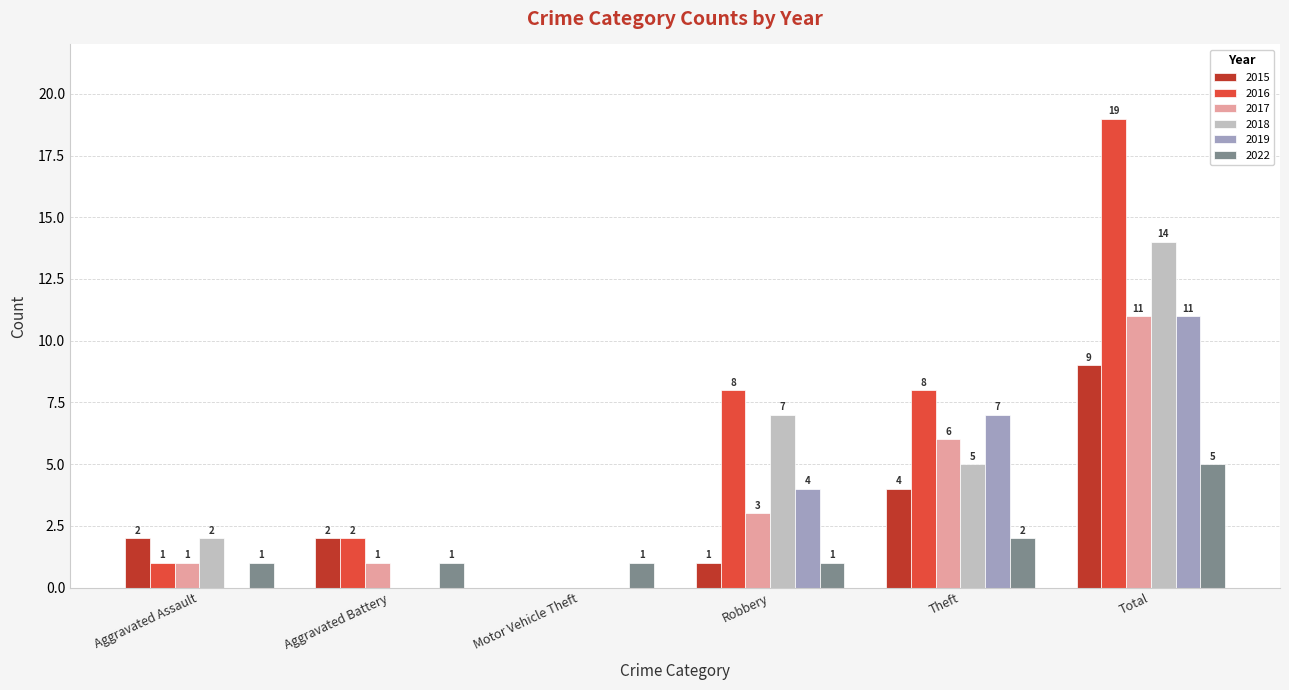

Which category has the highest value across all series?

Total